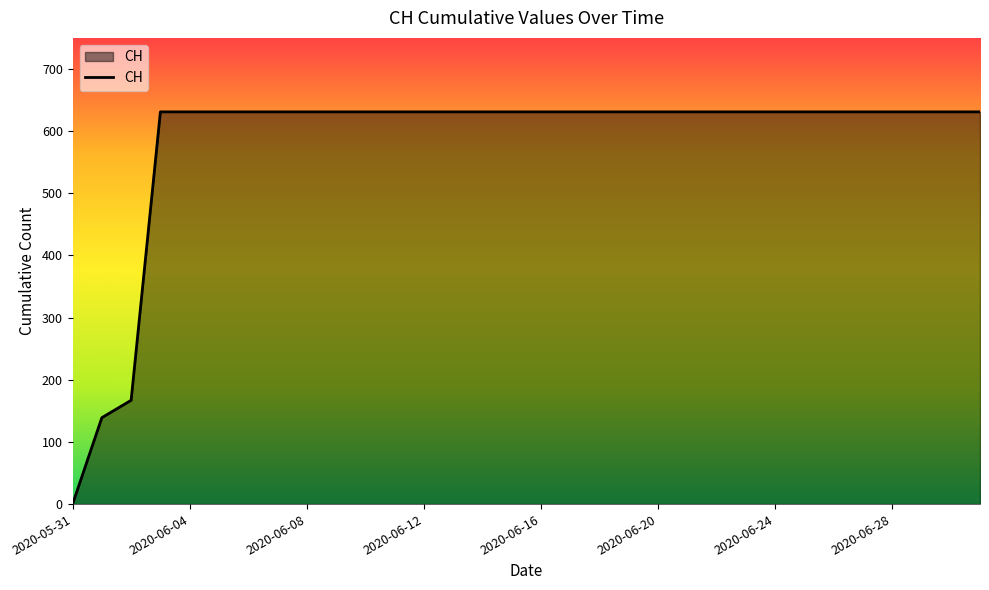

What is the maximum value shown in the chart?

631